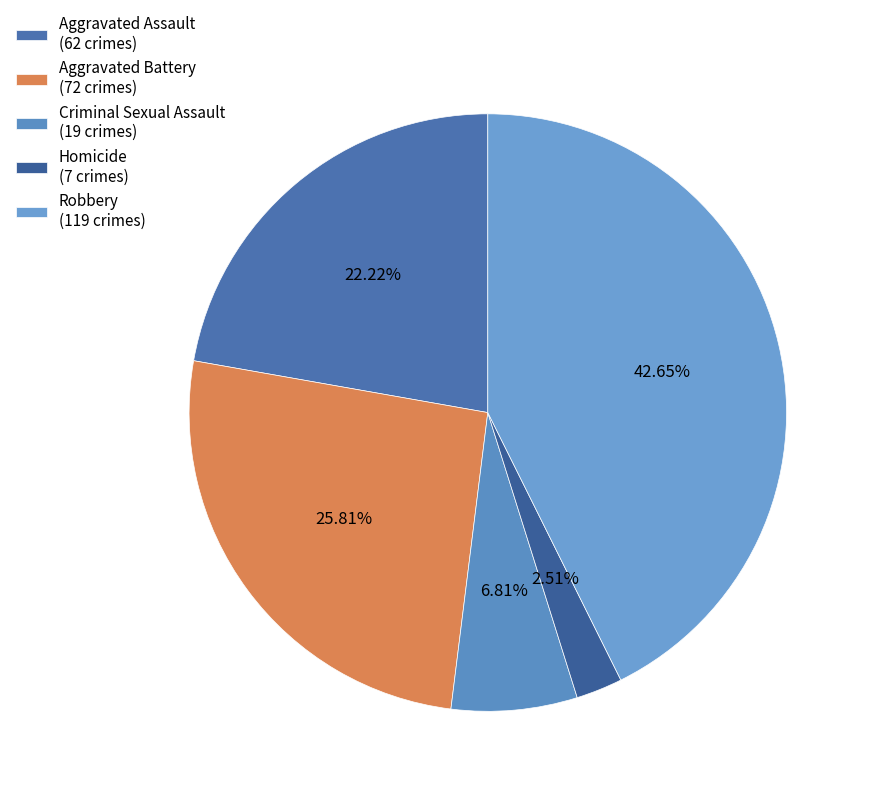

Is the sum of Criminal Sexual Assault and Aggravated Battery greater than half?

No